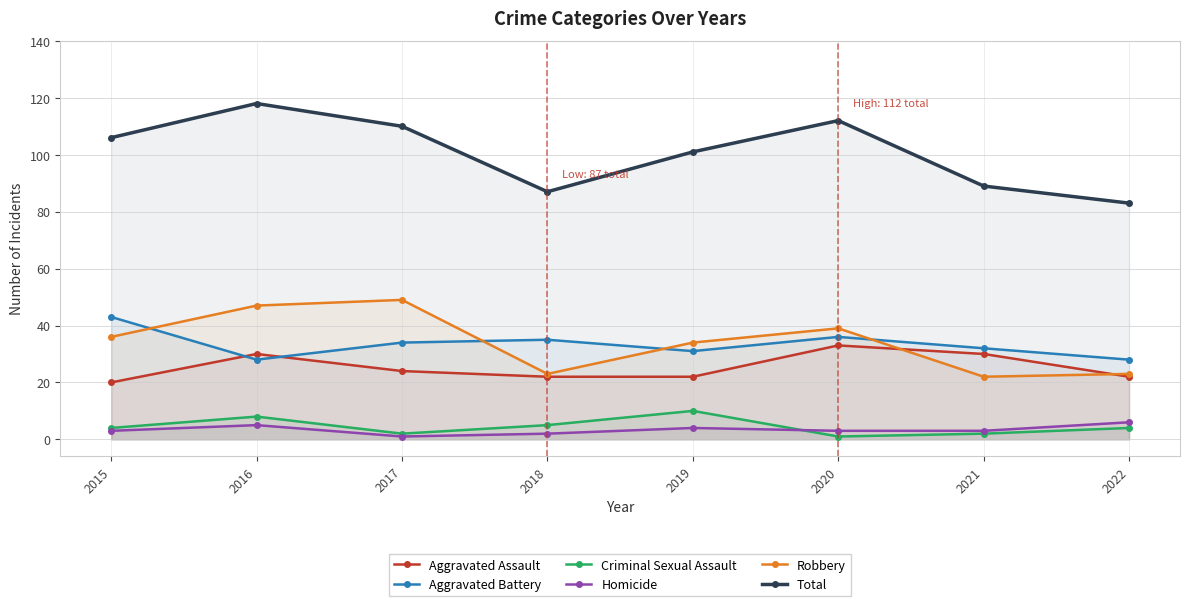

After their last crossing, which series has the higher values: Robbery or Aggravated Assault?

Robbery